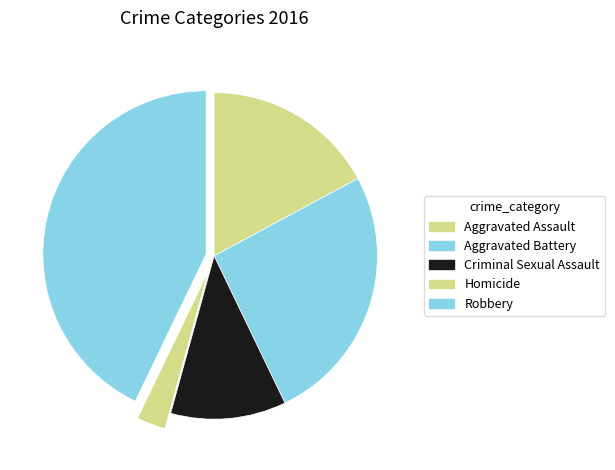

True or false: Homicide accounts for 3% of the total.

True